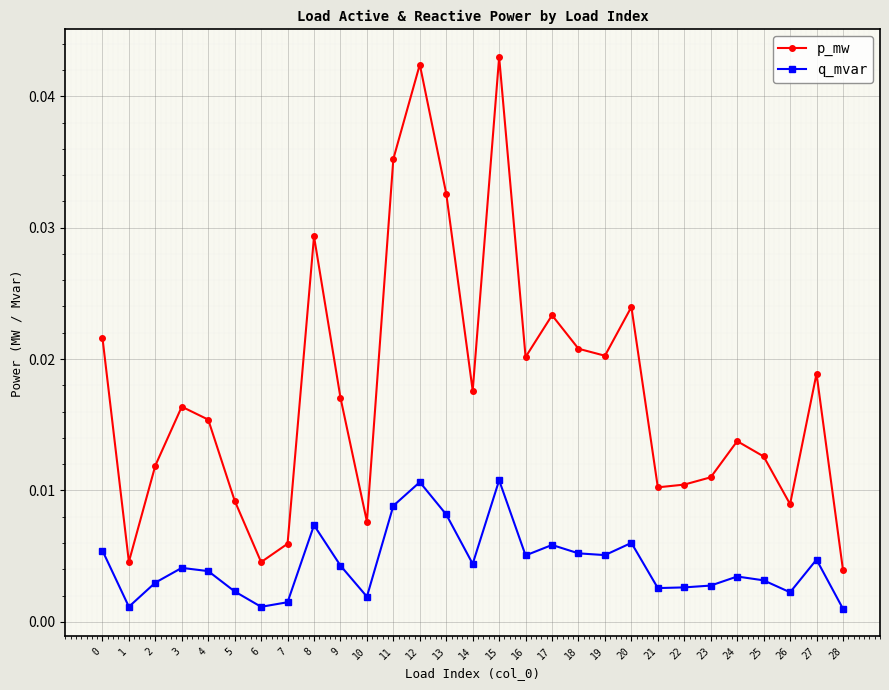

At which category does q_mvar reach its first local valley?

1